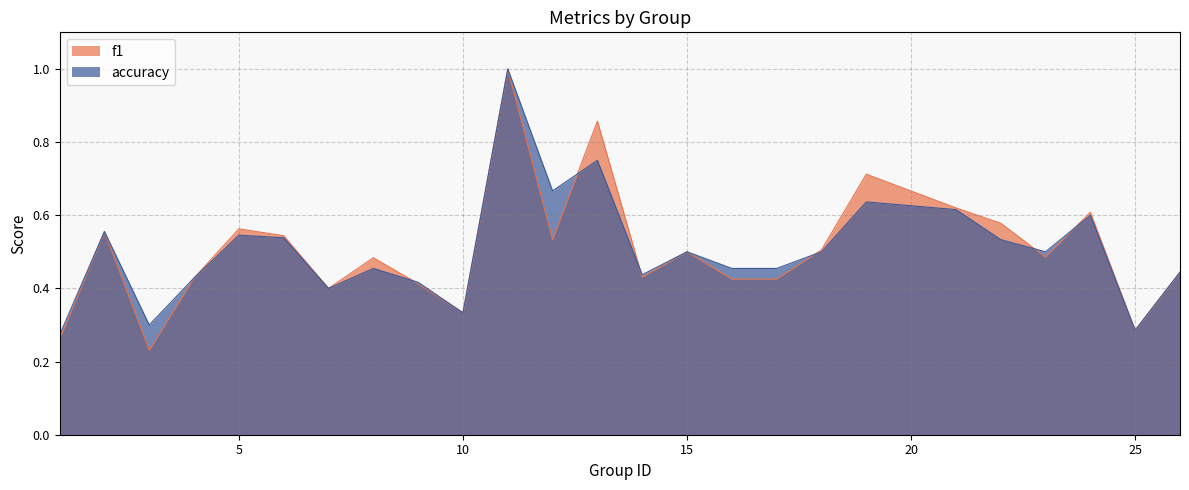

Reading left to right, list all the values displayed in this chart.

f1: 1=0.3	2=0.6	3=0.2	4=0.4	5=0.6	6=0.5	7=0.4	8=0.5	9=0.4	10=0.3	11=1.0	12=0.5	13=0.9	14=0.4	15=0.5	16=0.4	17=0.4	18=0.5	19=0.7	21=0.6	22=0.6	23=0.5	24=0.6	25=0.3	26=0.4
accuracy: 1=0.3	2=0.6	3=0.3	4=0.4	5=0.5	6=0.5	7=0.4	8=0.5	9=0.4	10=0.3	11=1.0	12=0.7	13=0.8	14=0.4	15=0.5	16=0.5	17=0.5	18=0.5	19=0.6	21=0.6	22=0.5	23=0.5	24=0.6	25=0.3	26=0.4